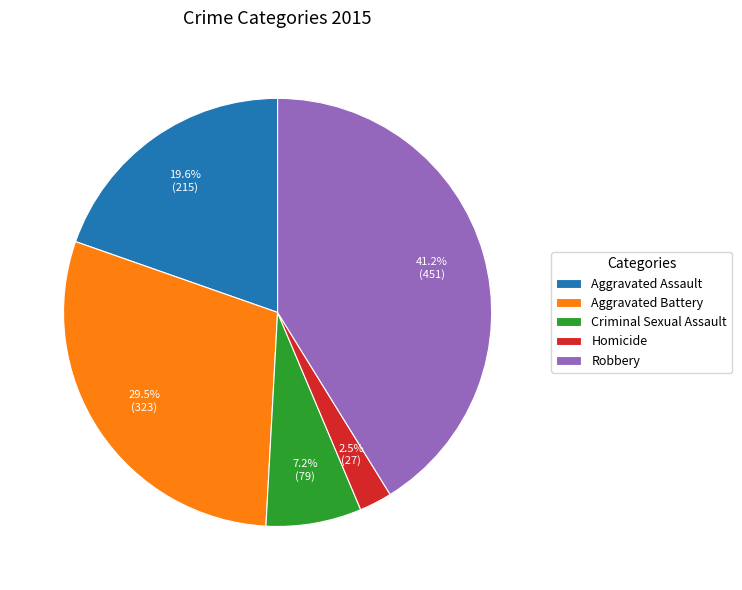

Is it true that Robbery is 41% of the pie?

True